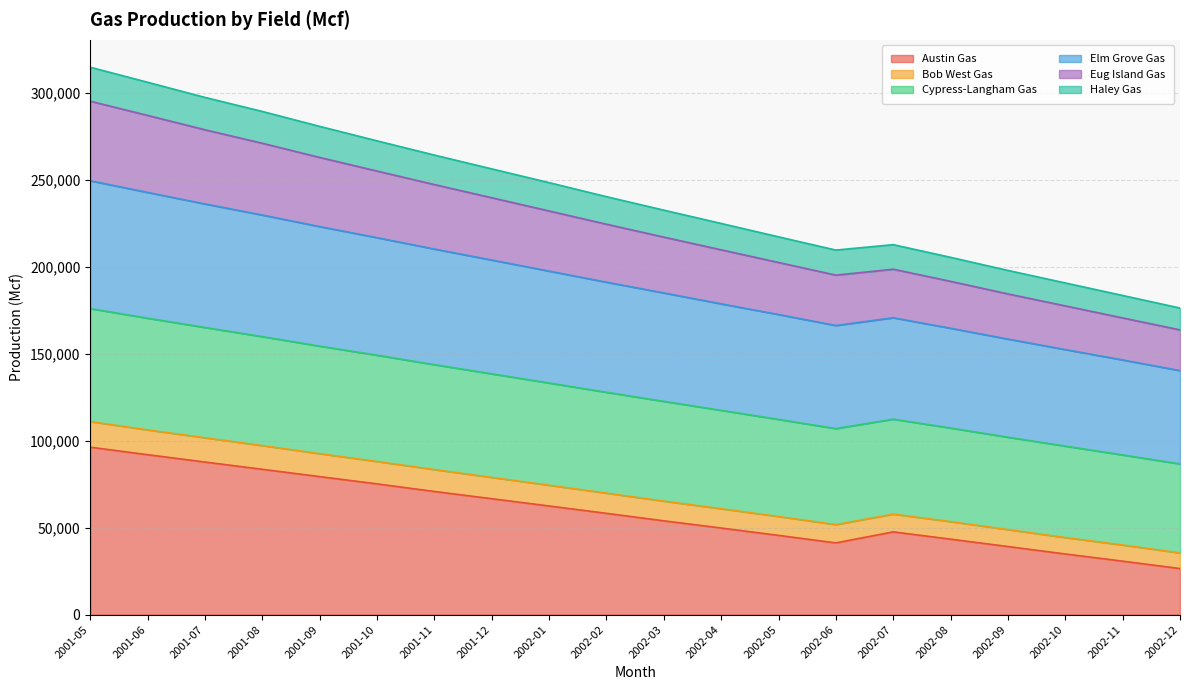

Does the chart have visible grid lines?

Yes